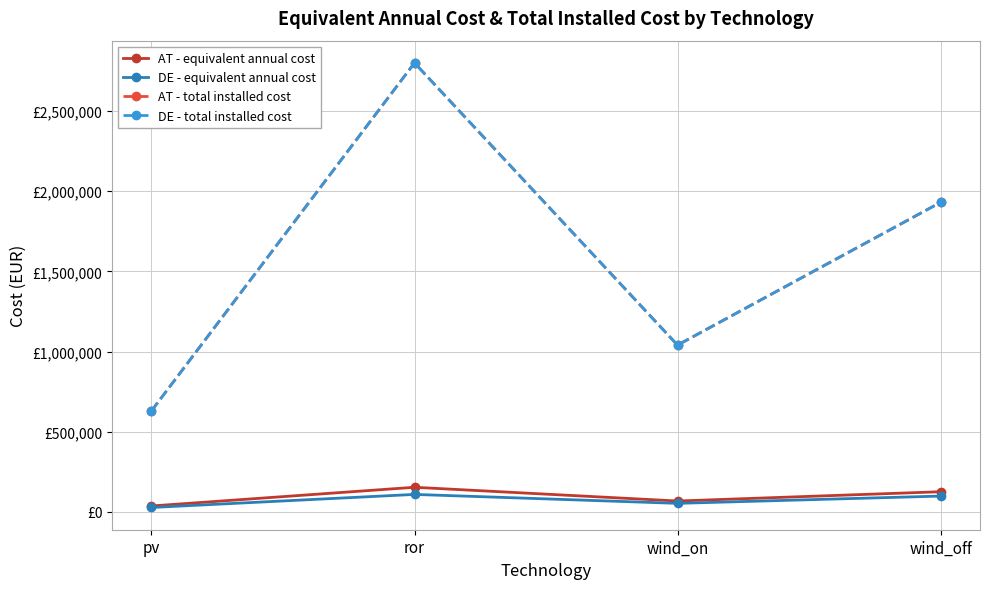

What position from the right is wind_off?

1